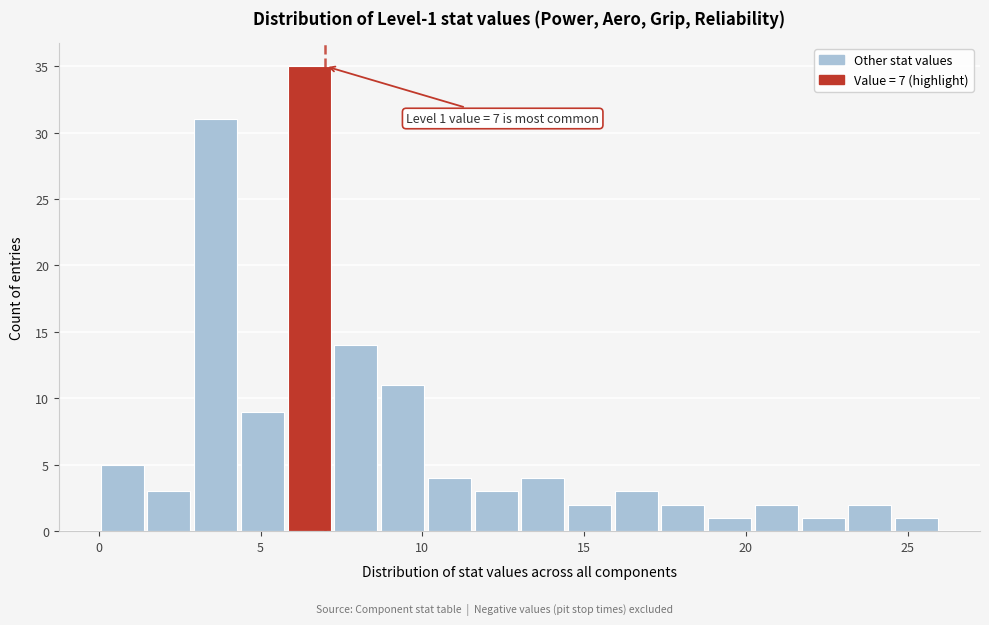

Read against the x-axis, roughly where is the centre of the tallest bar?

6.5